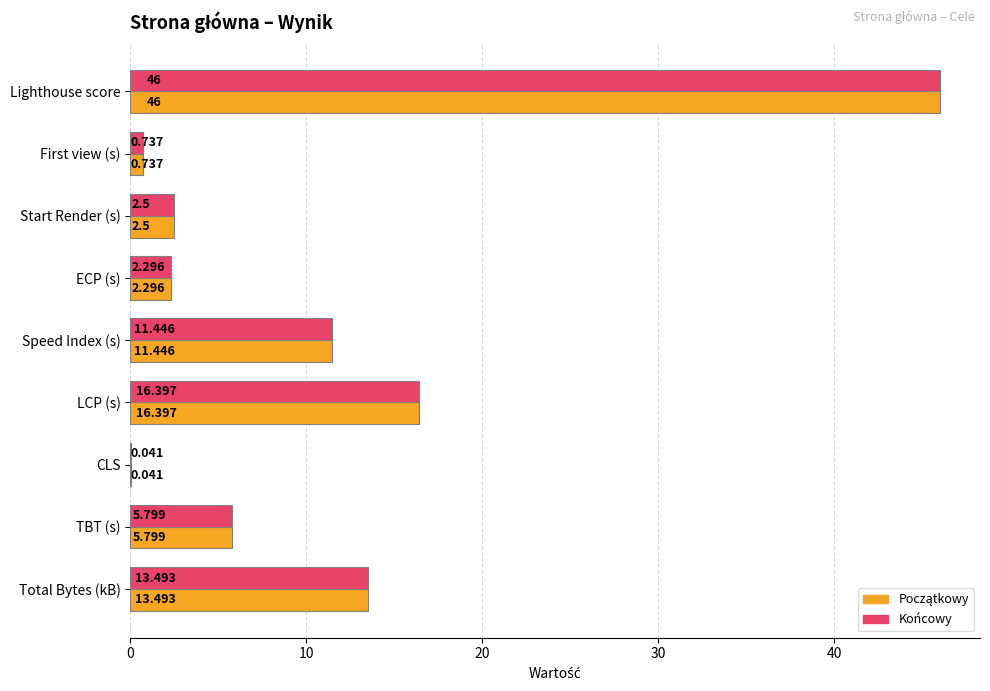

Where is Końcowy nearest to the value 23?

LCP (s)